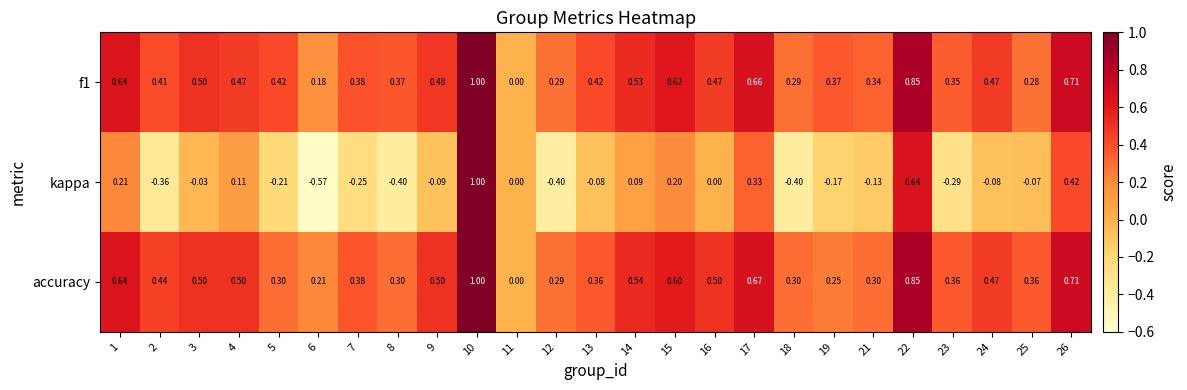

What is the spread (max minus min) of values at 9?

0.6